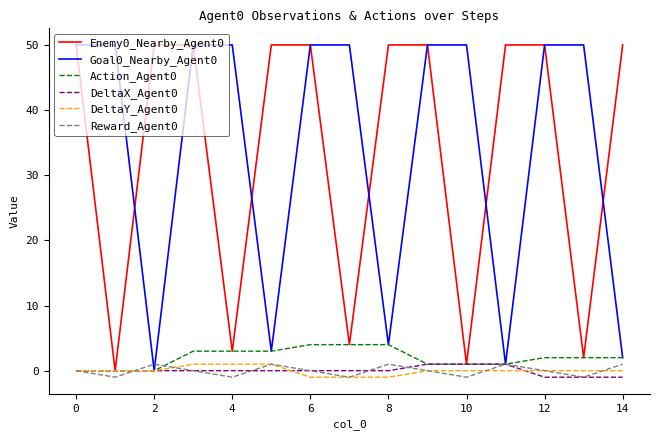

What is the maximum value shown in the chart?

50